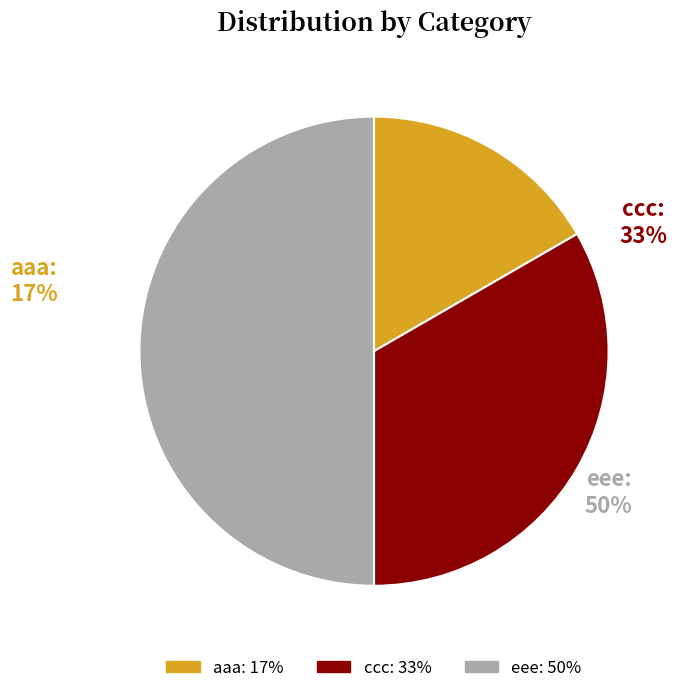

To the nearest percent, what is the combined percentage of aaa and ccc?

50%